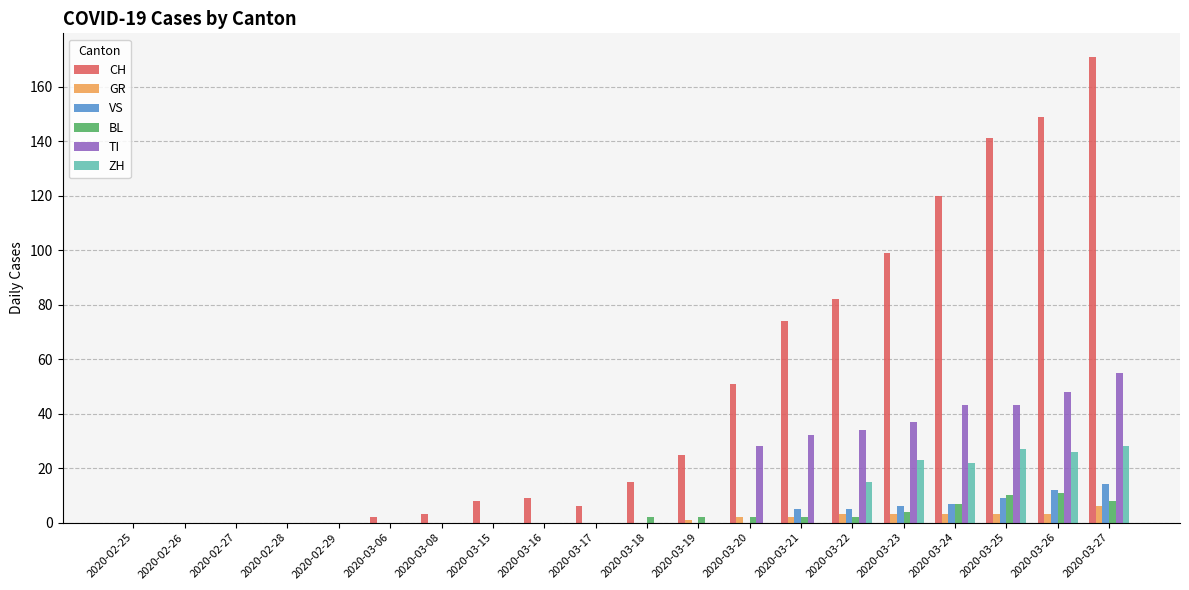

What is the greatest value displayed?

171